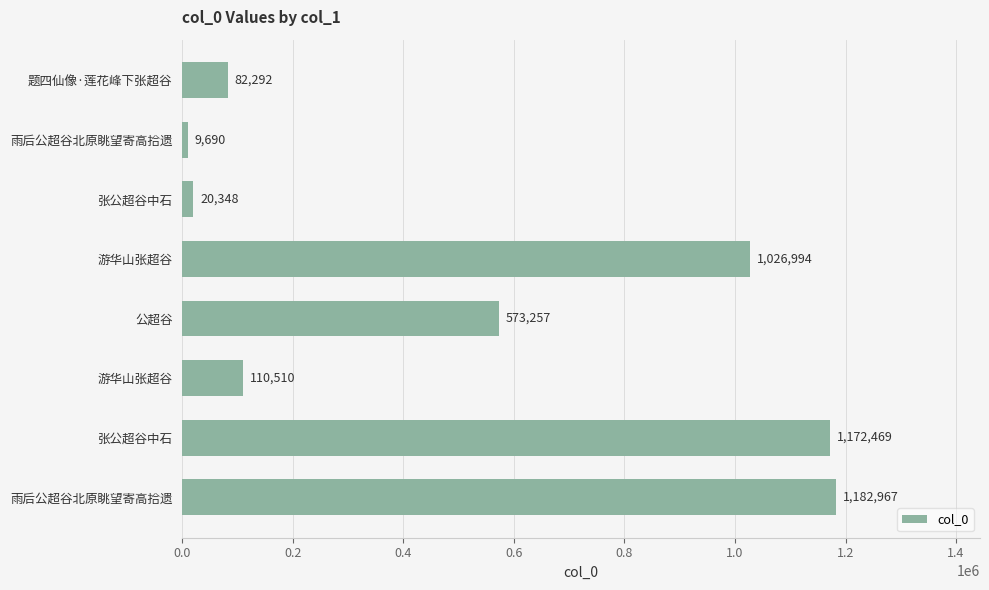

How many values are below 573257?

4